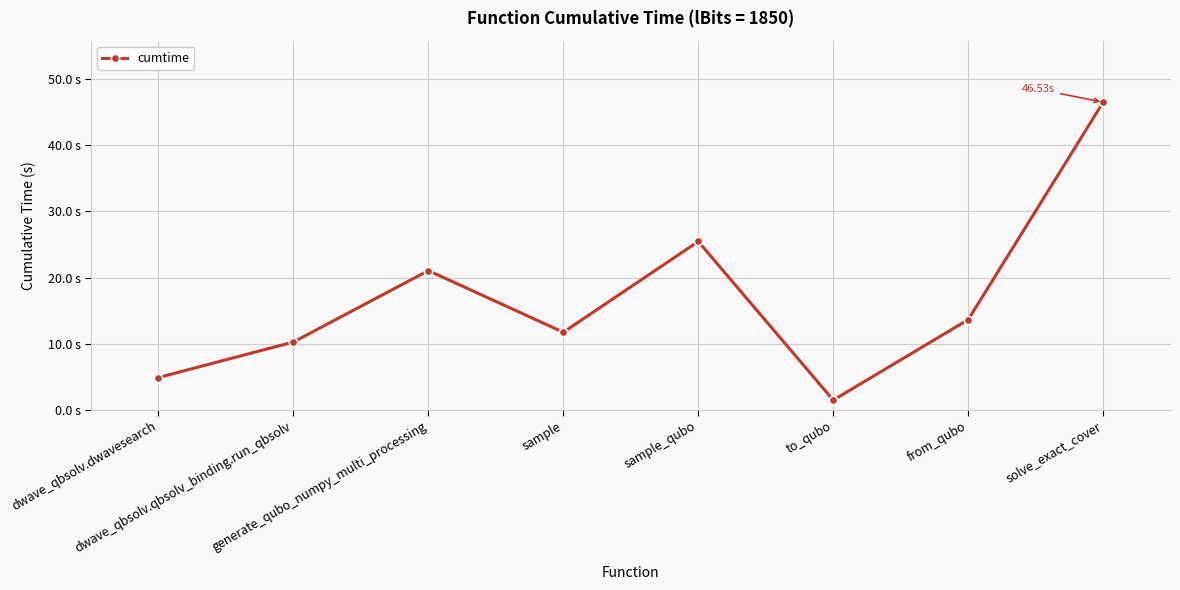

List the labels in order of value, smallest first.

to_qubo, dwave_qbsolv.dwavesearch, dwave_qbsolv.qbsolv_binding.run_qbsolv, sample, from_qubo, generate_qubo_numpy_multi_processing, sample_qubo, solve_exact_cover